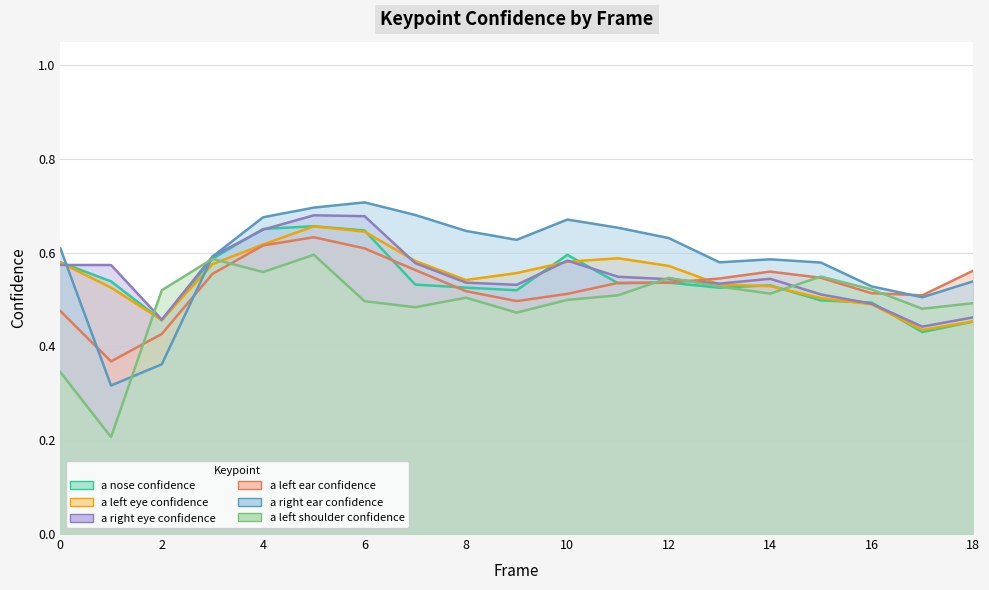

Between which two adjacent categories do a_right_eye_confidence and a_left_eye_confidence first intersect?

0 and 1